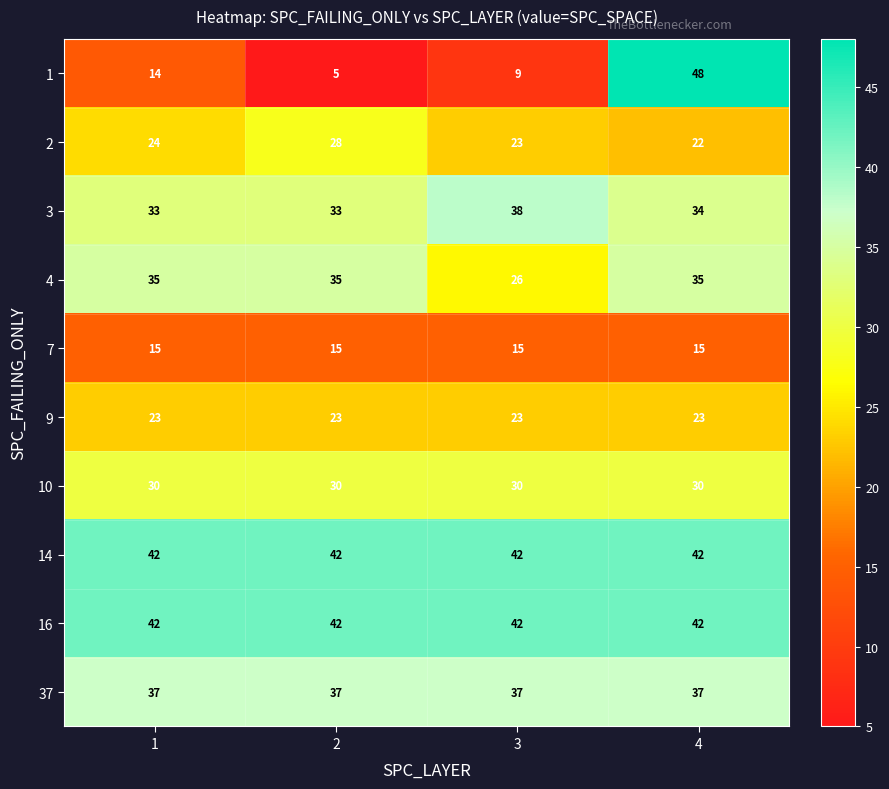

List the labels in order of 2 value, largest first.

2, 1, 3, 4